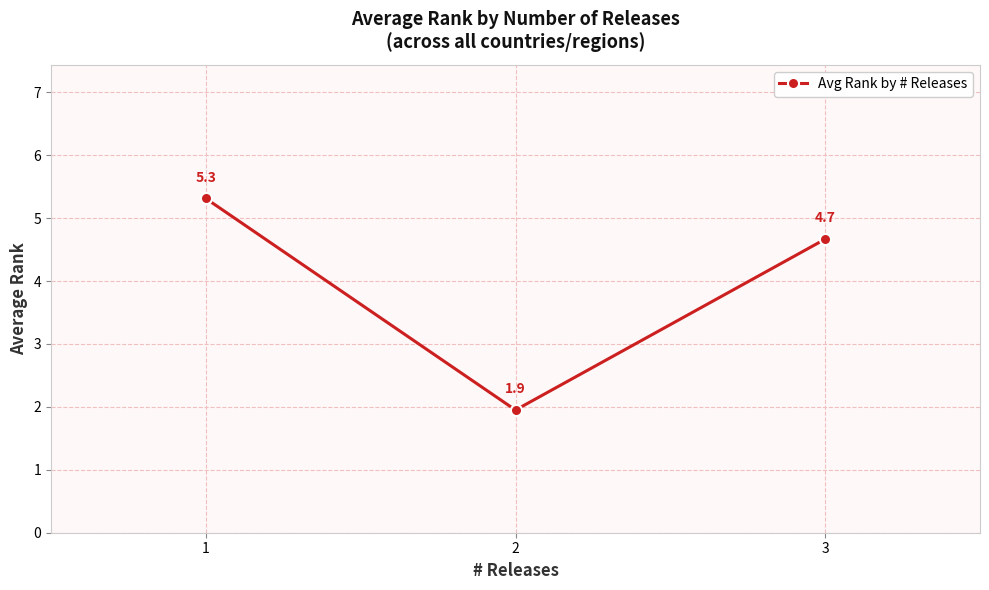

How many lines are shown in the chart?

1